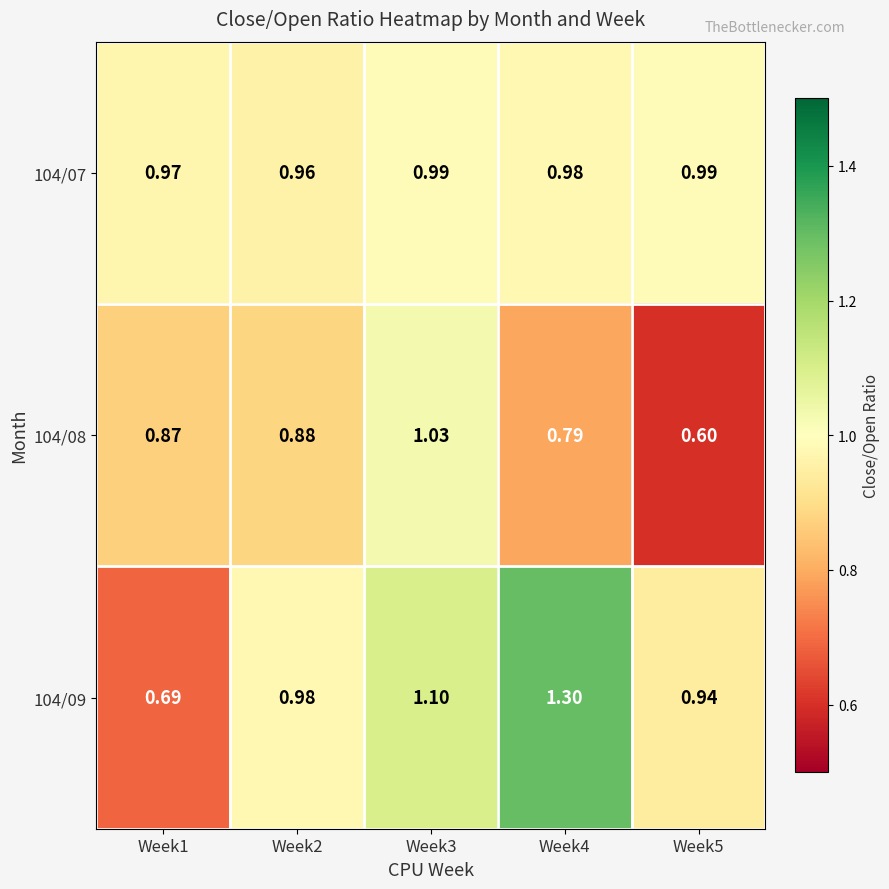

Is the value of 104/08 at Week2 greater than the value of 104/09 at Week2?

No